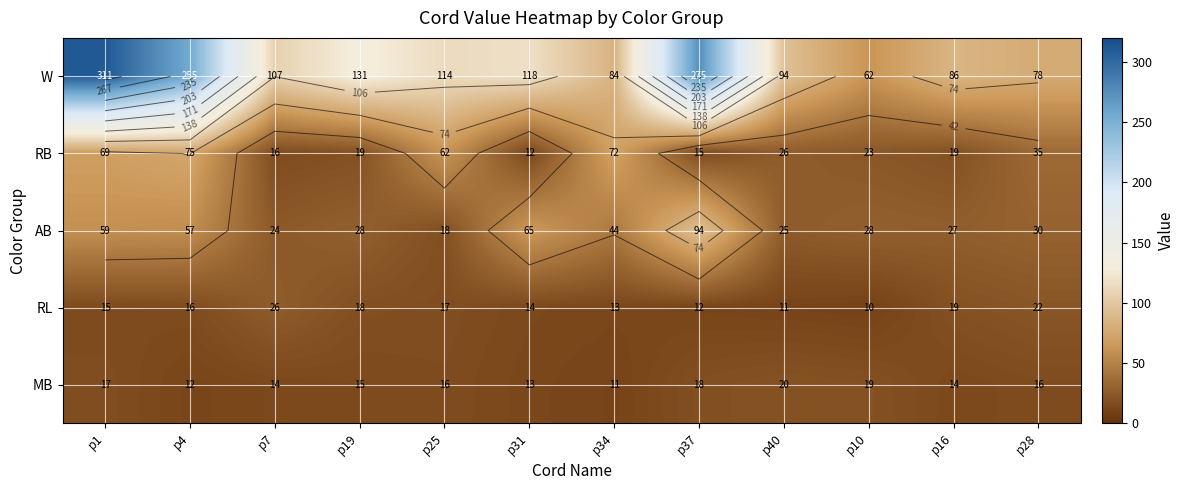

Which series changed the most between p4 and p25?

W